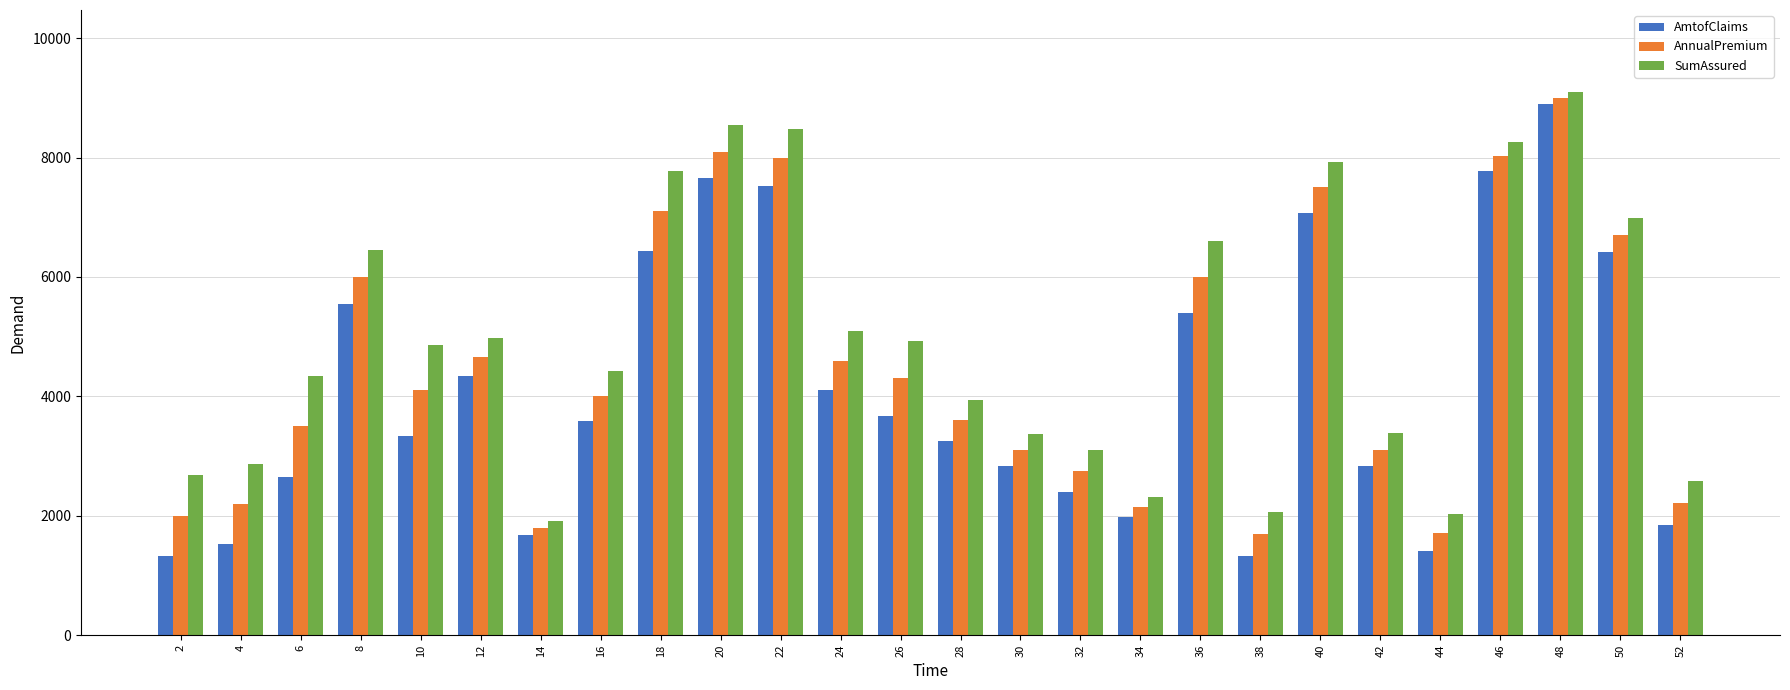

List the series in order of their peak value, highest first.

SumAssured, AnnualPremium, AmtofClaims